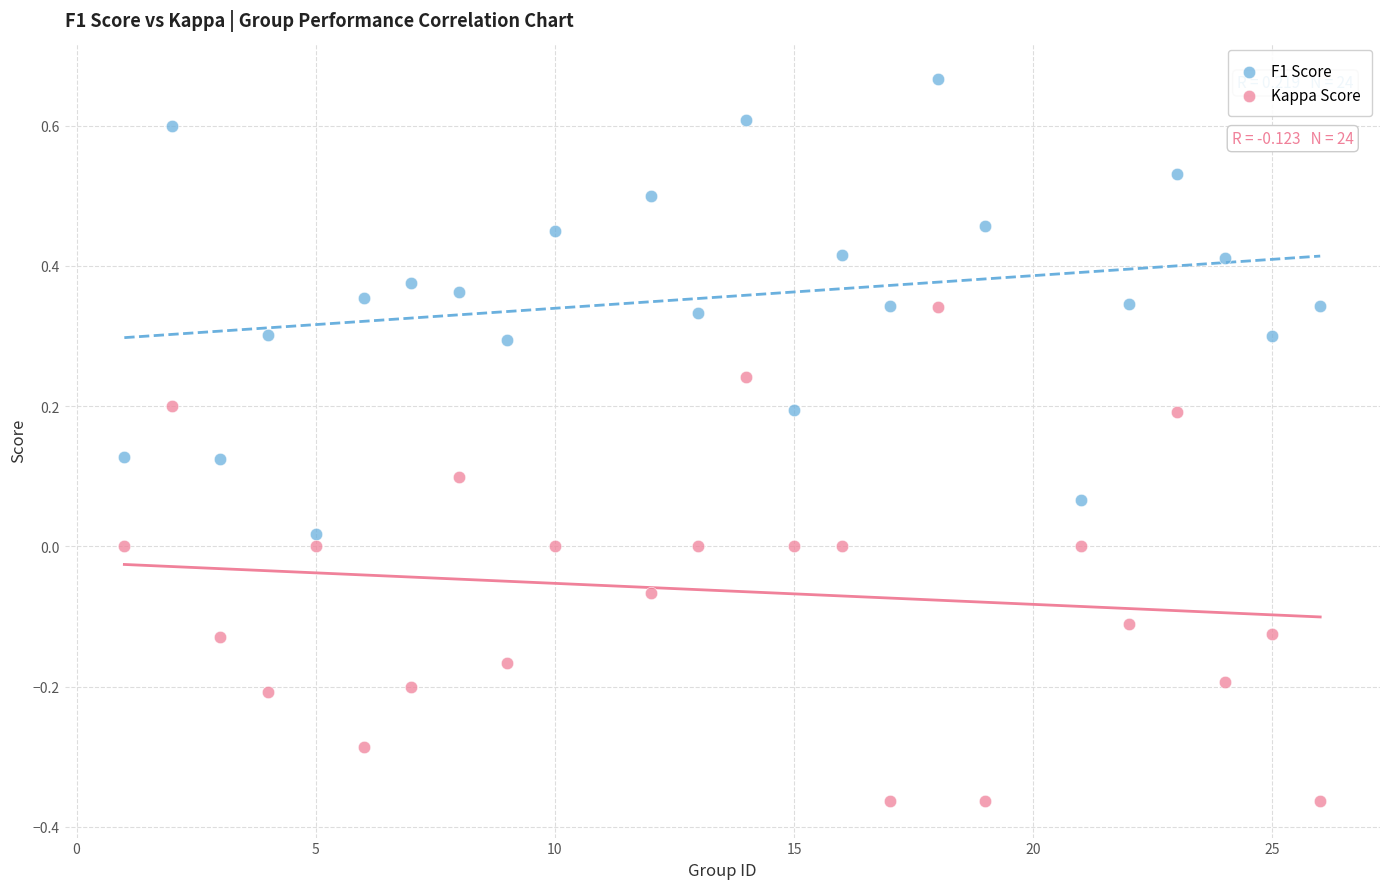

Which series has the widest spread of Y values?

Kappa Score